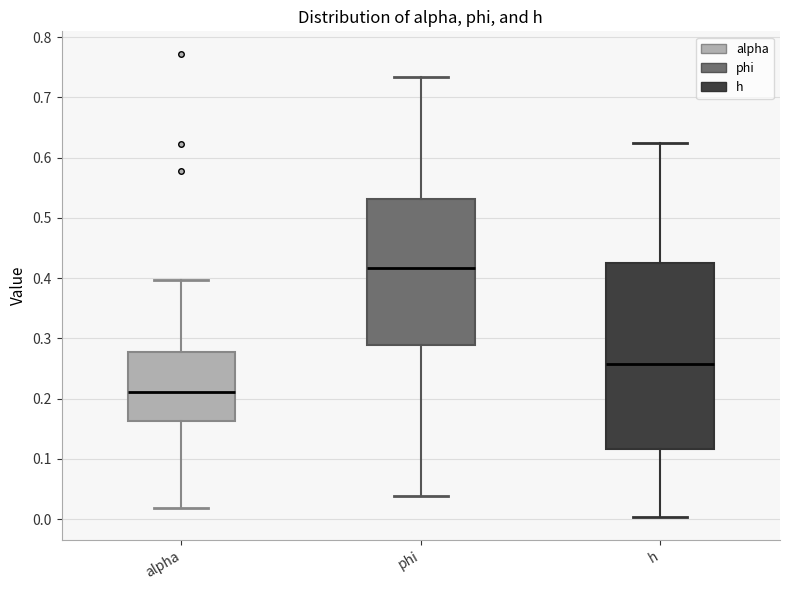

Which box is the tallest, from its lower edge to its upper edge?

h